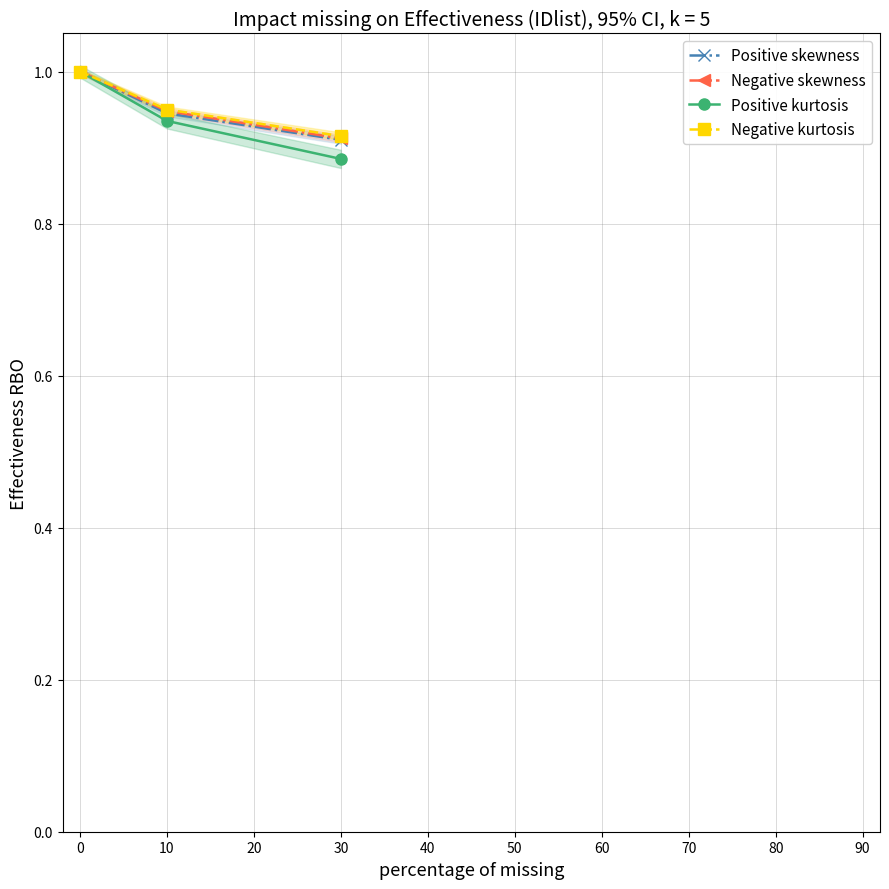

Count the number of data series in this chart.

4